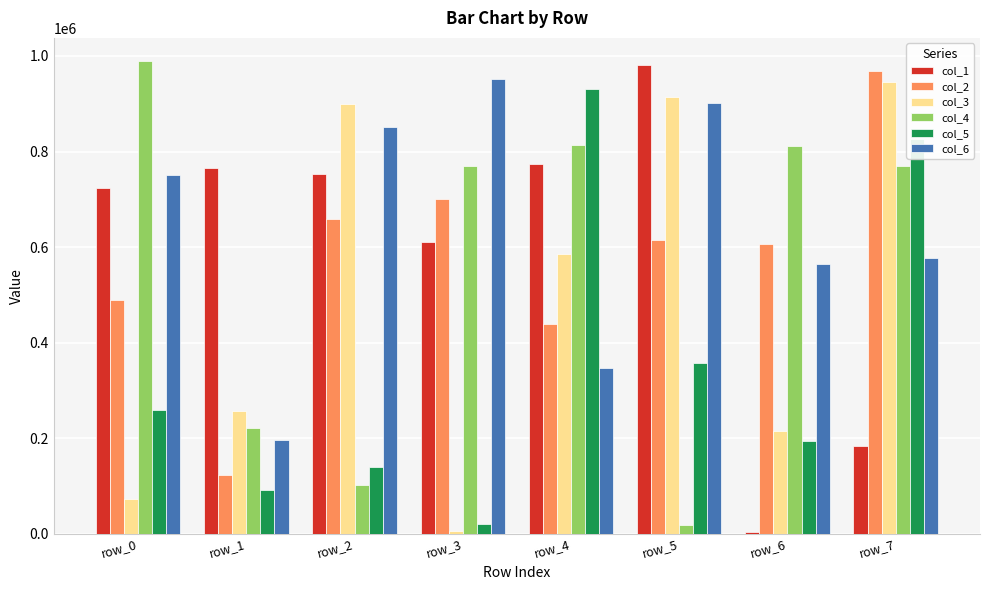

What is the difference between the second highest and minimum values in the col_5 series?

806034